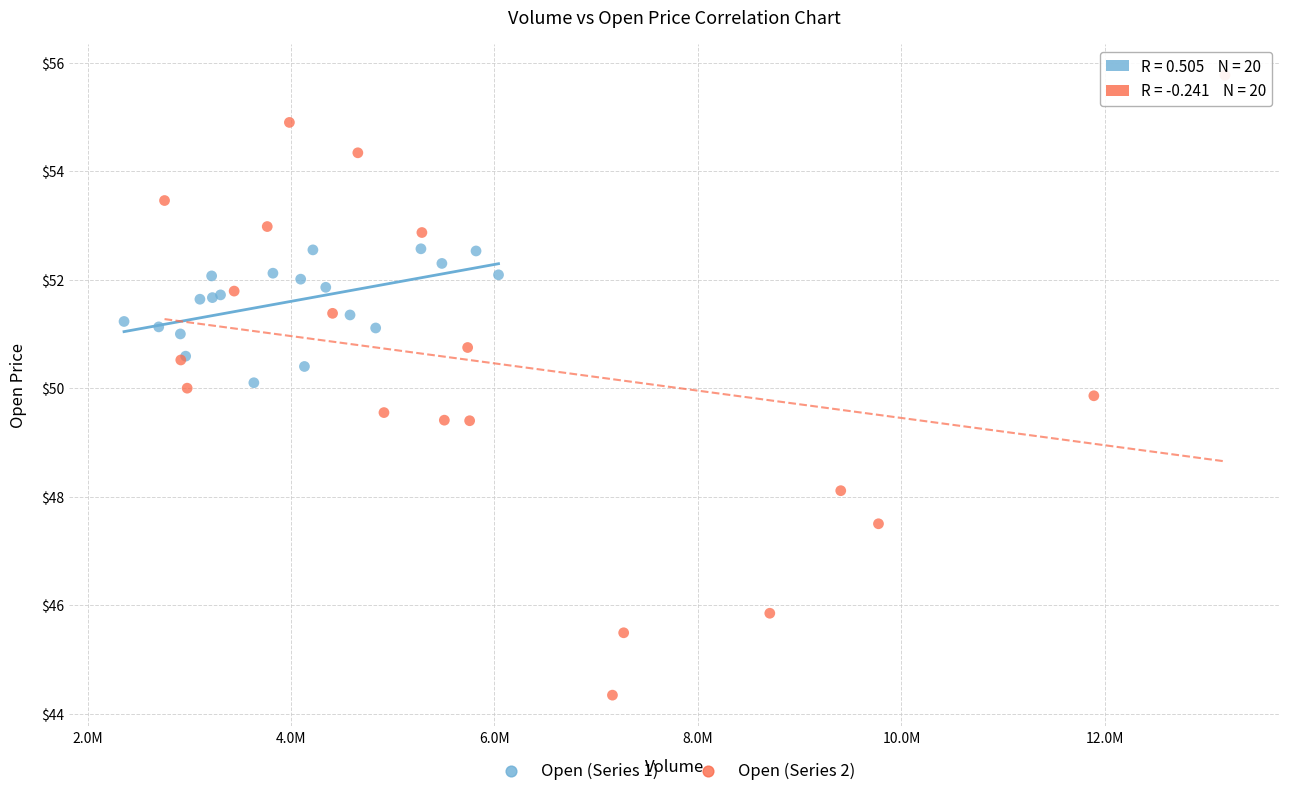

Which series has the widest spread of Y values?

Open (Series 2)